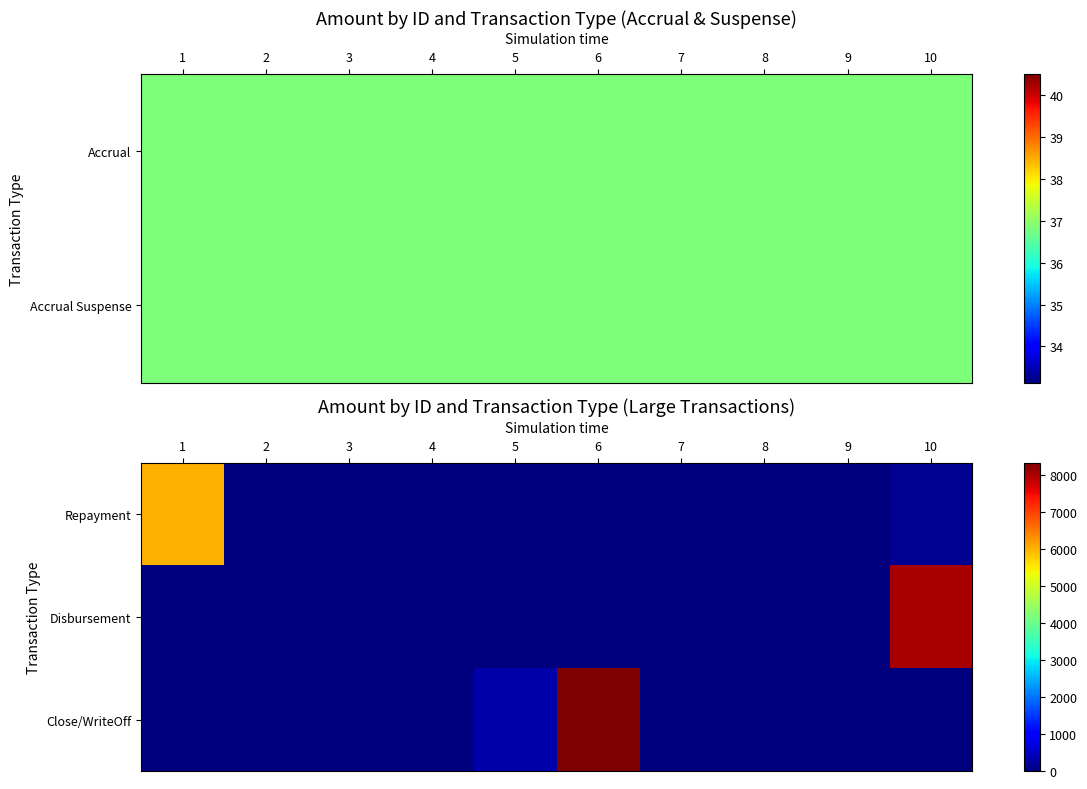

Which series has the widest spread of values?

Close/WriteOff